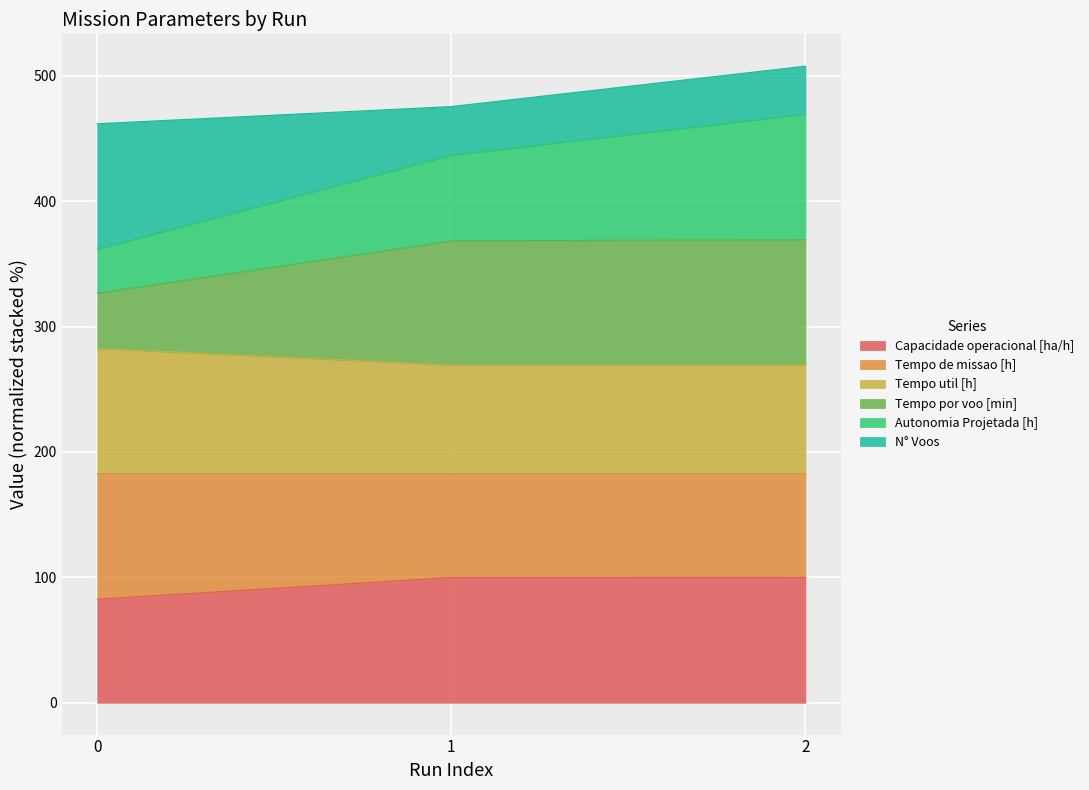

What is the total value across all series at 1?

475.5